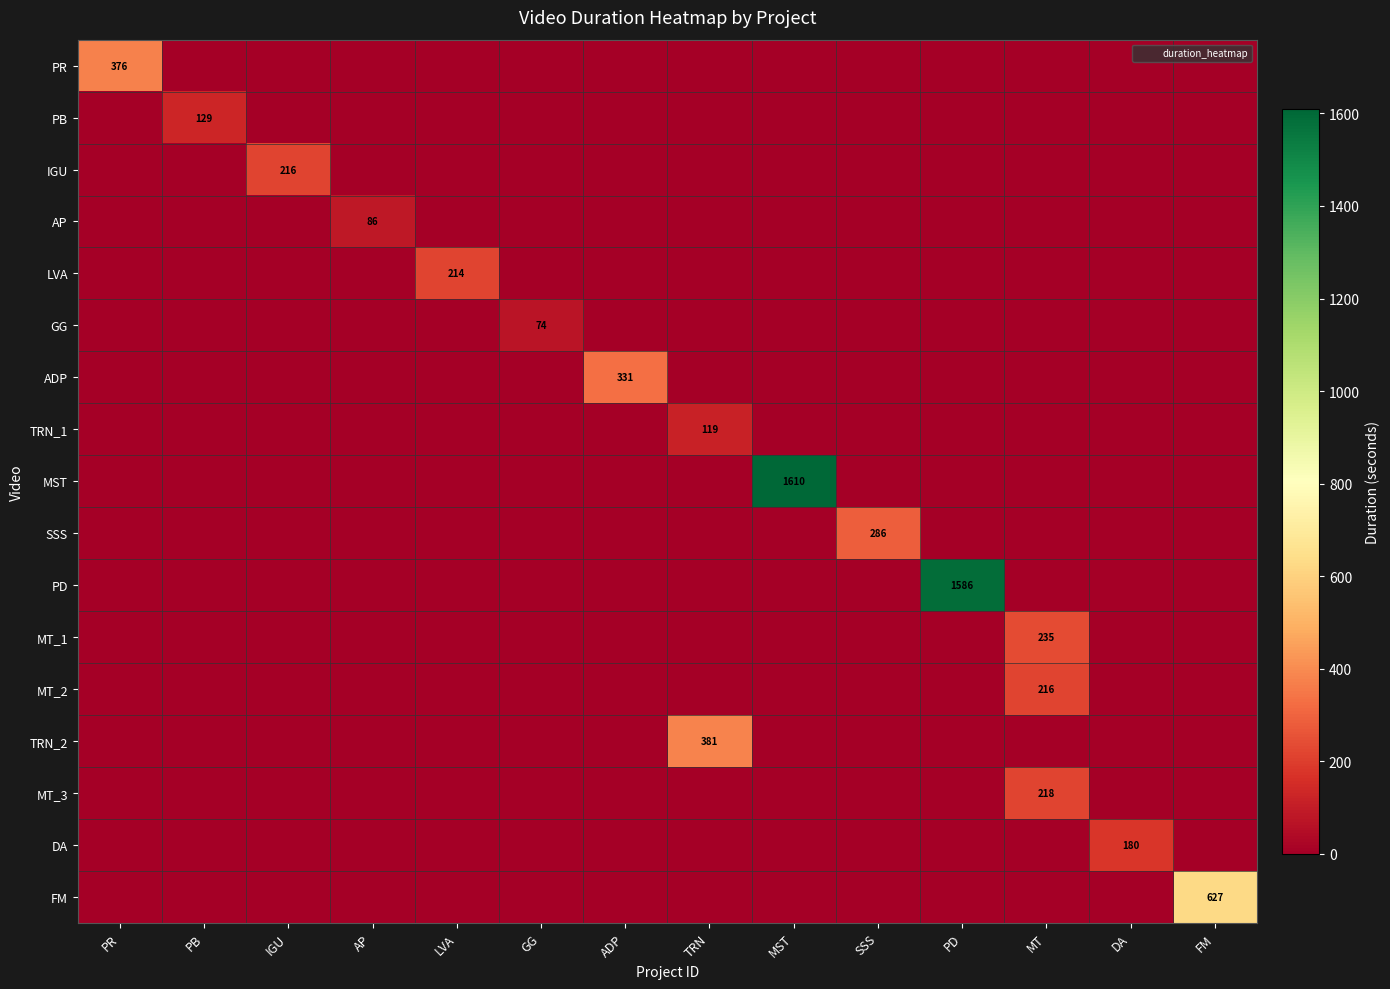

The MT_2 series shows 0 at PR. True or false?

True